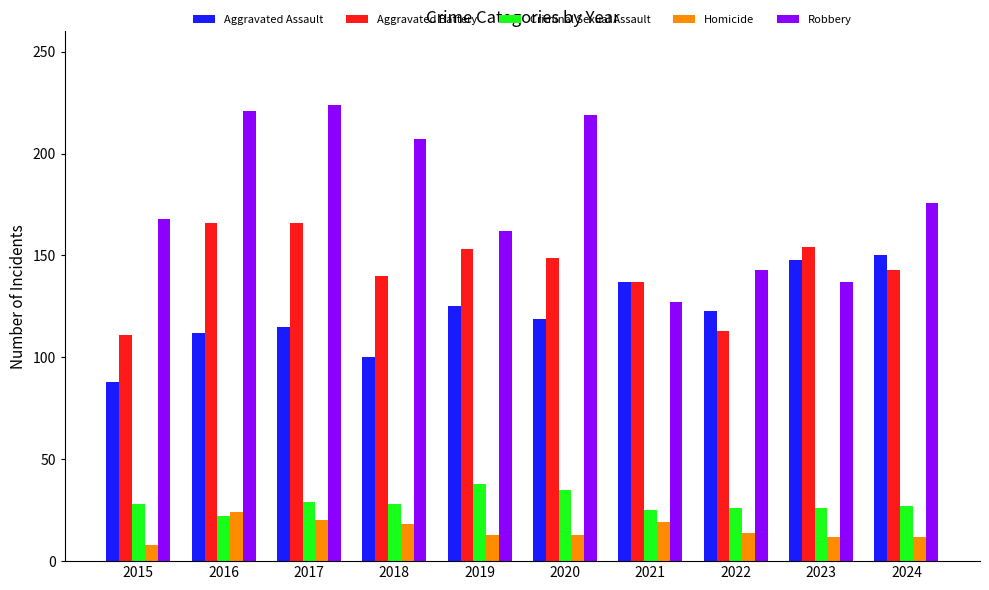

What is the lowest value of the Aggravated Assault series?

88